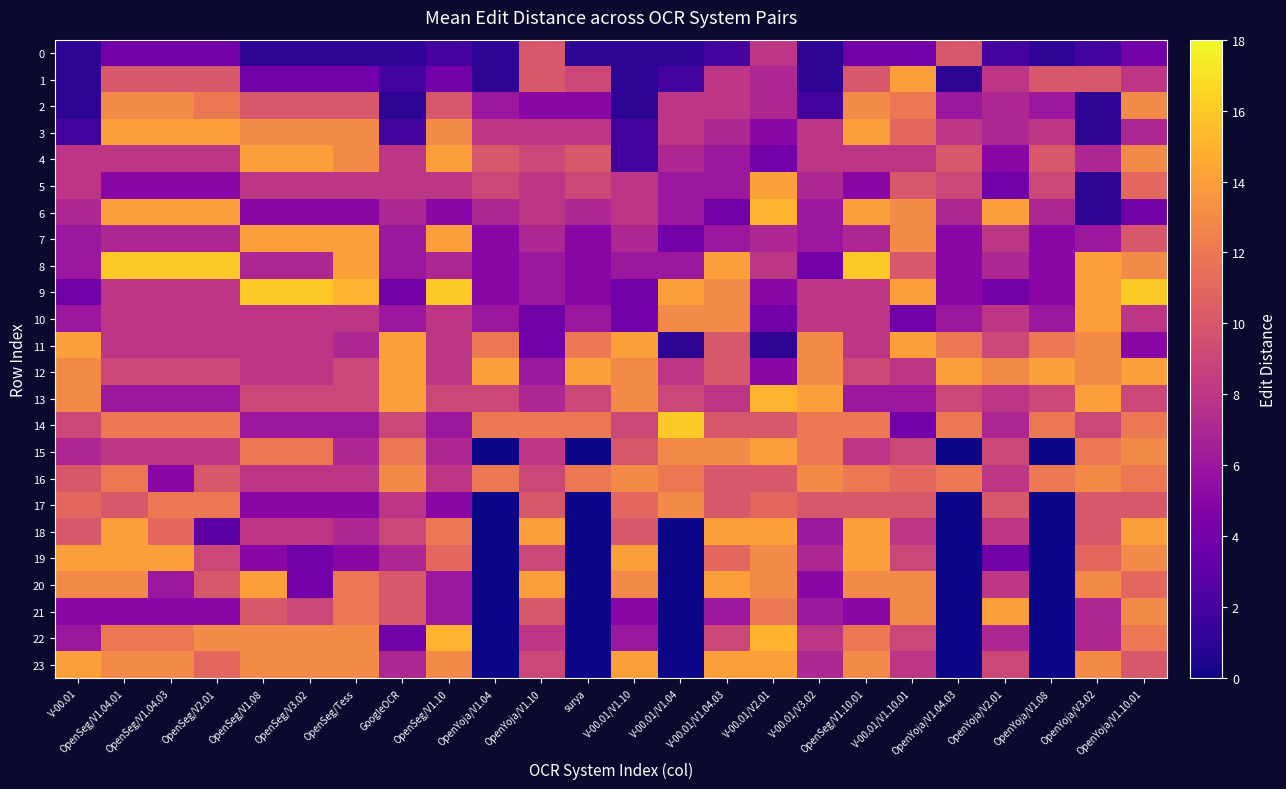

What is the difference between the highest and lowest values at V-00.01/V1.10.01?

10